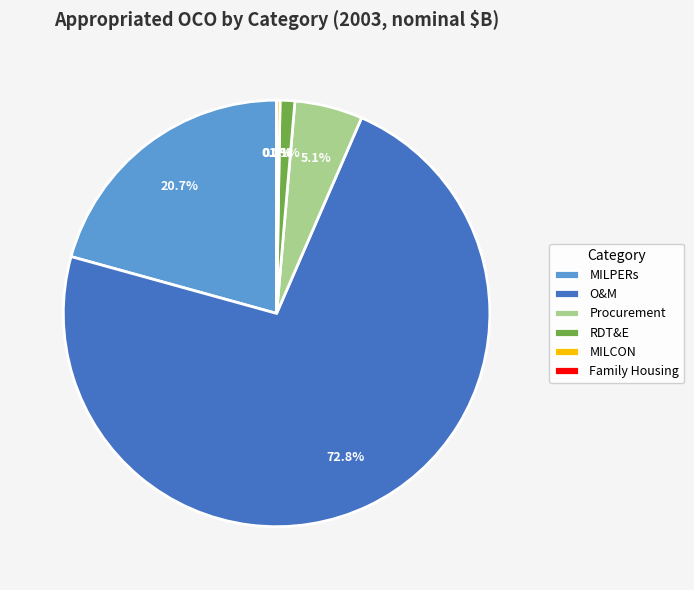

Is there a majority slice in this chart?

Yes